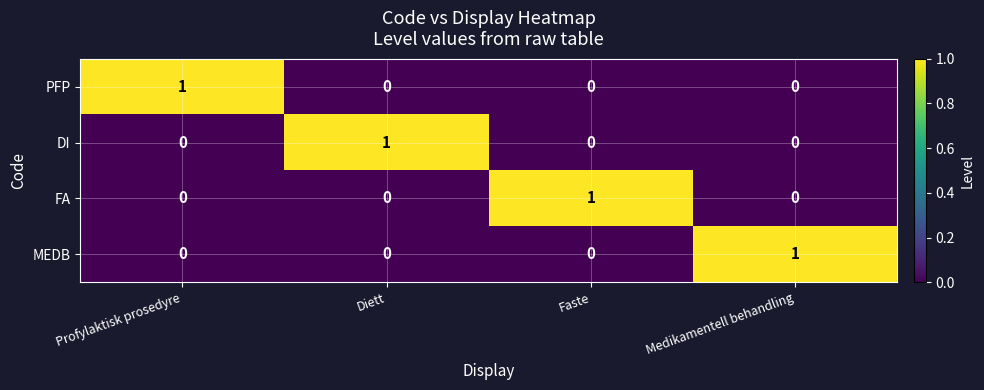

Is the value of MEDB at Medikamentell behandling greater than the value of PFP at Diett?

Yes